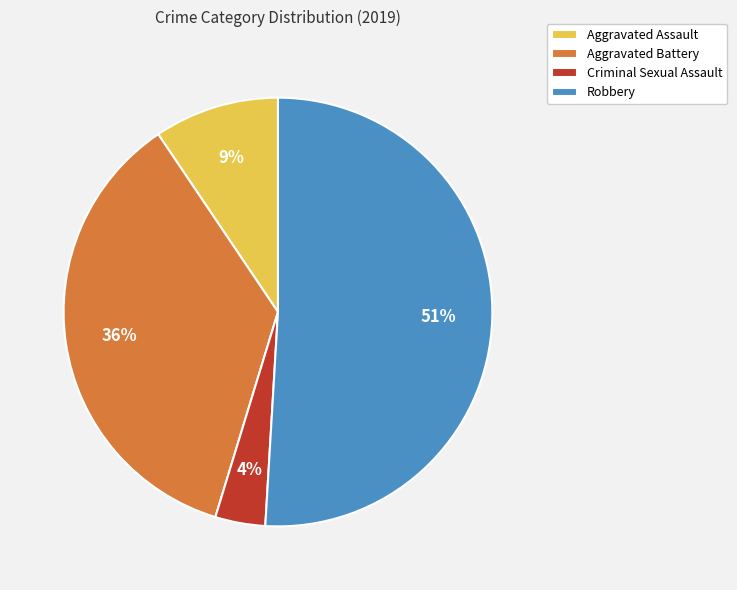

Approximately how many times larger is the value at Criminal Sexual Assault compared to Robbery?

0.1